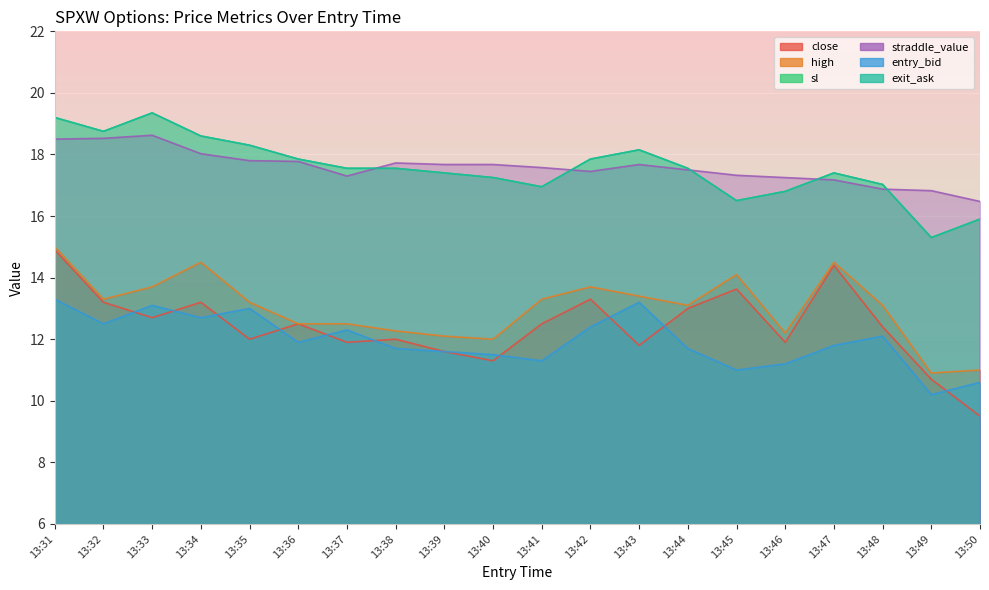

At which label is exit_ask closest to 17?

13:48